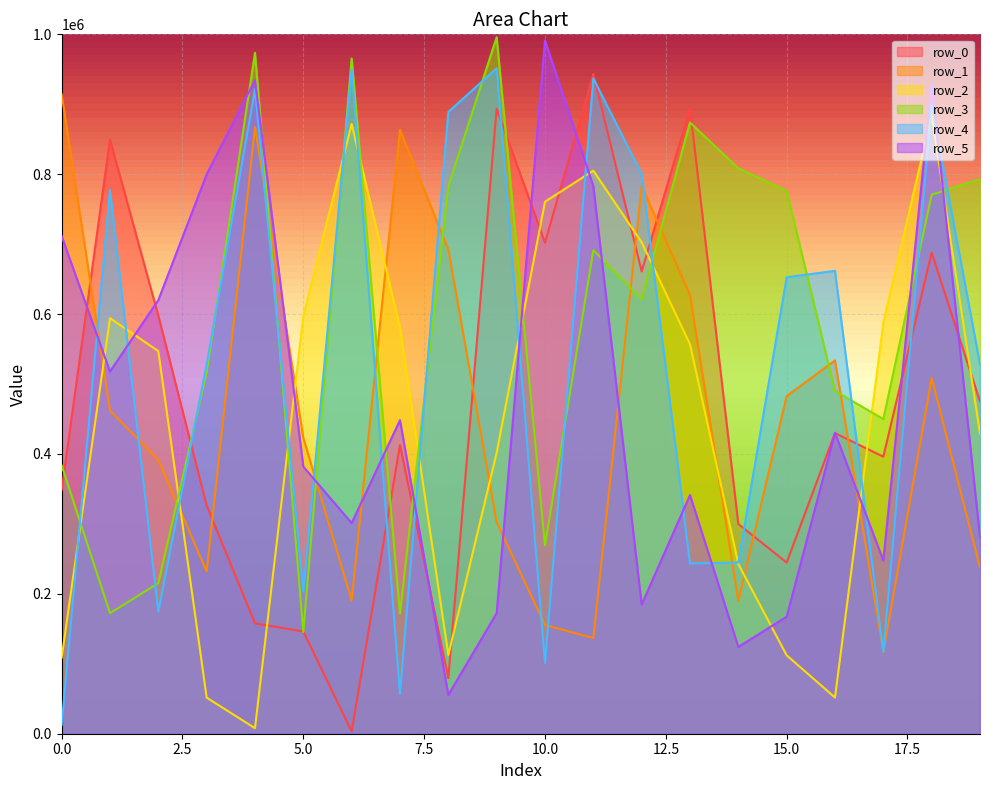

How many distinct data groups are displayed?

6